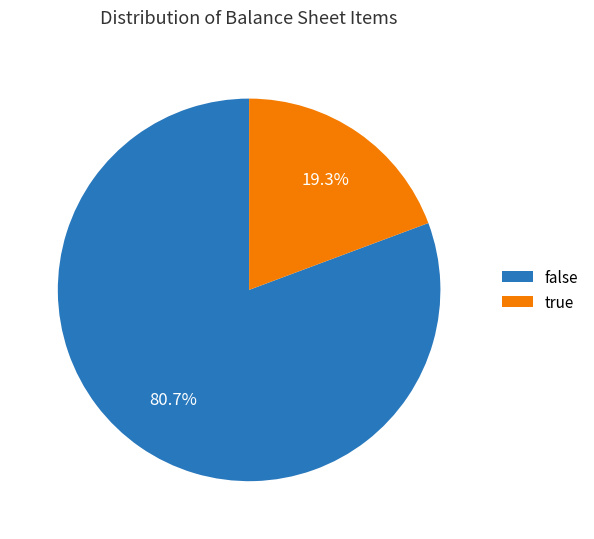

Do false and true together represent more than half of the pie?

Yes